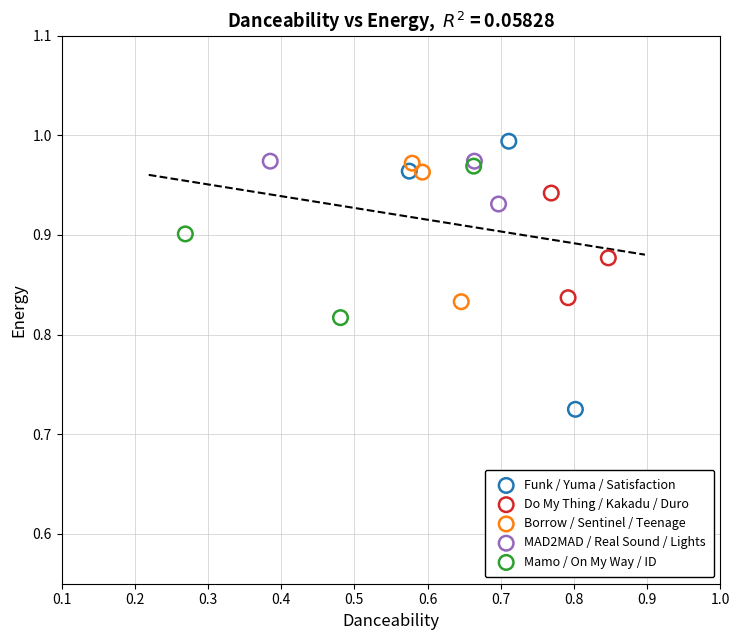

Which series has the widest spread of Y values?

Funk / Yuma / Satisfaction